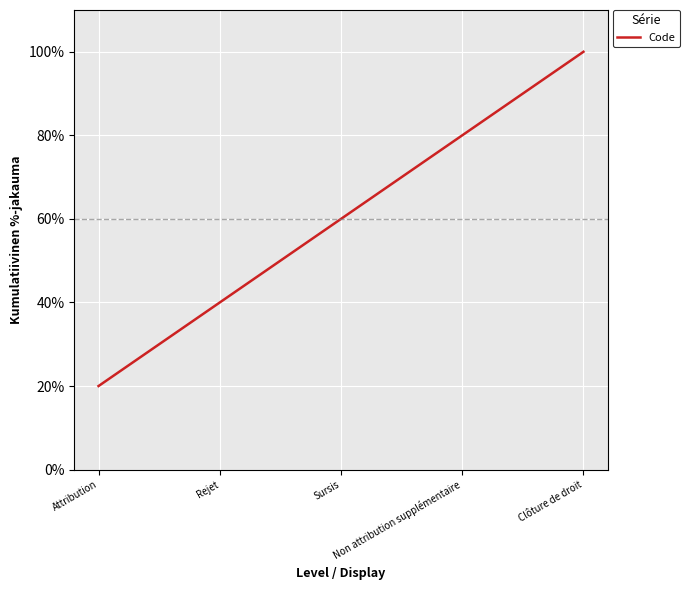

True or false: there are more than 1 points higher than both neighbors.

False